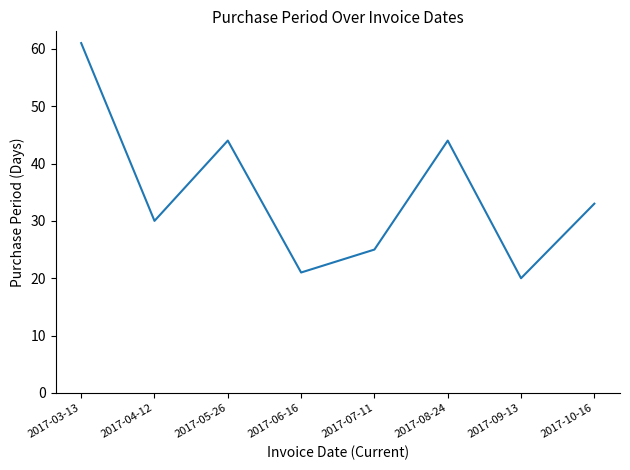

What position from the left is 2017-07-11?

5